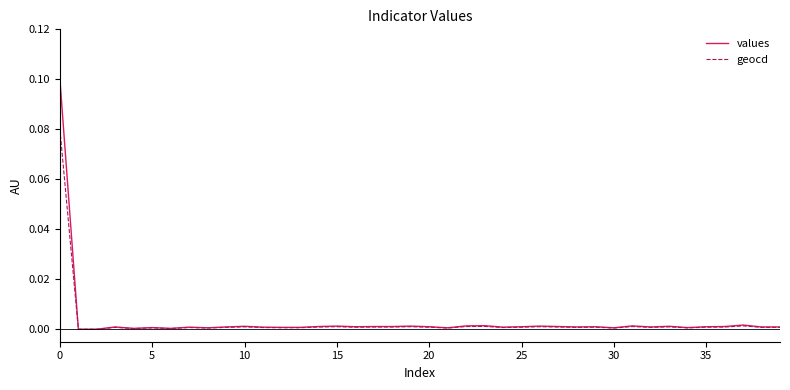

Which series has the widest spread of values?

values